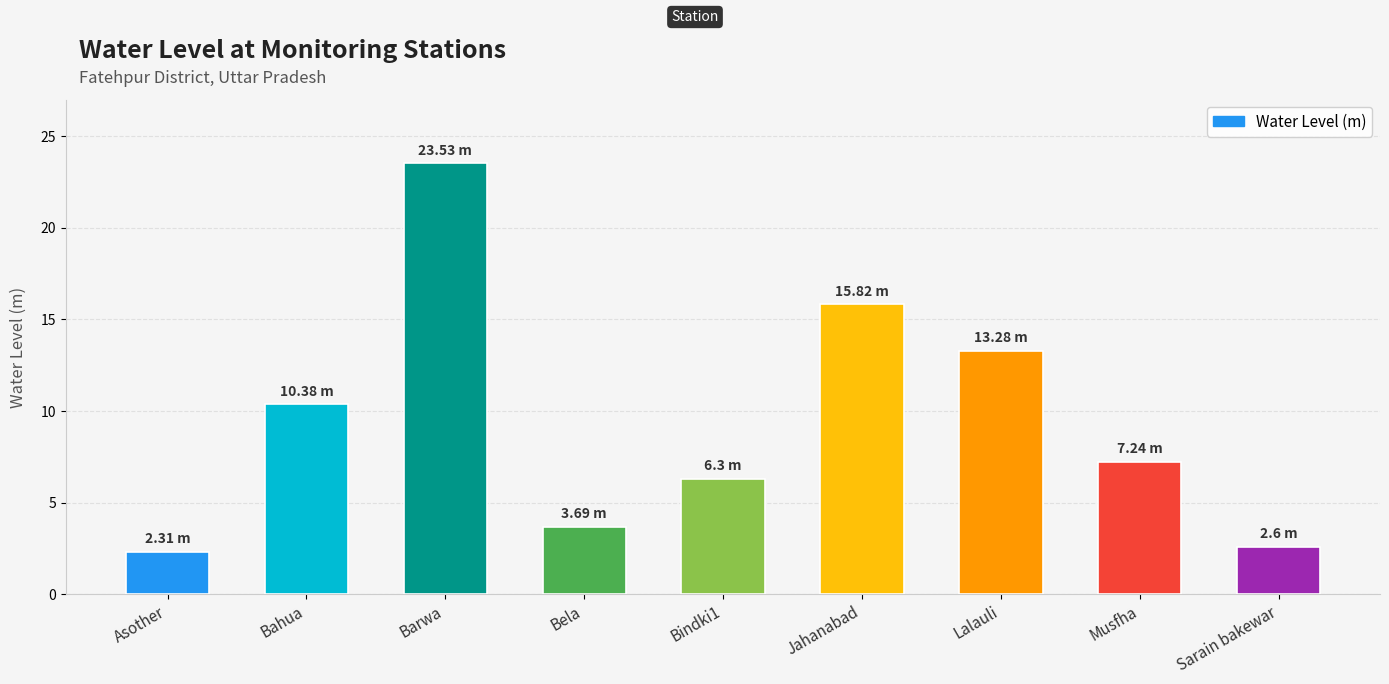

What is the label of the 4th bar from the right?

Jahanabad